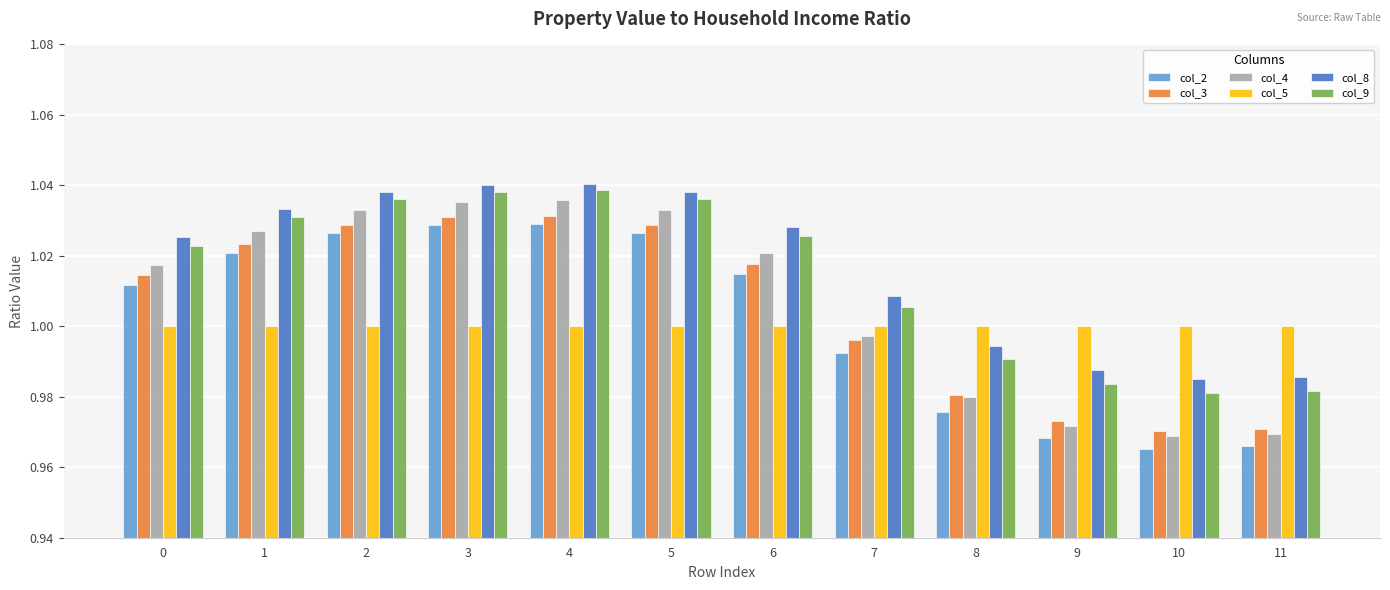

Are the bars horizontal?

No